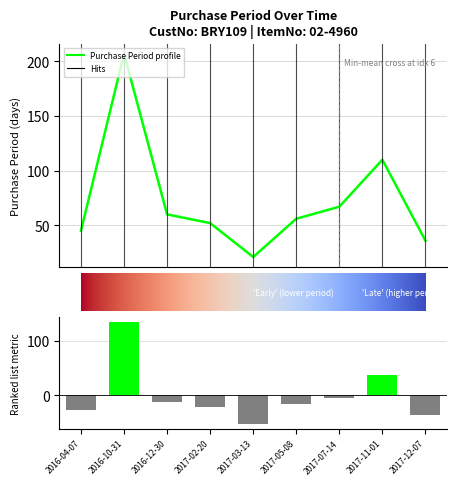

Which has a higher value, 2016-10-31 or 2016-12-30?

2016-10-31